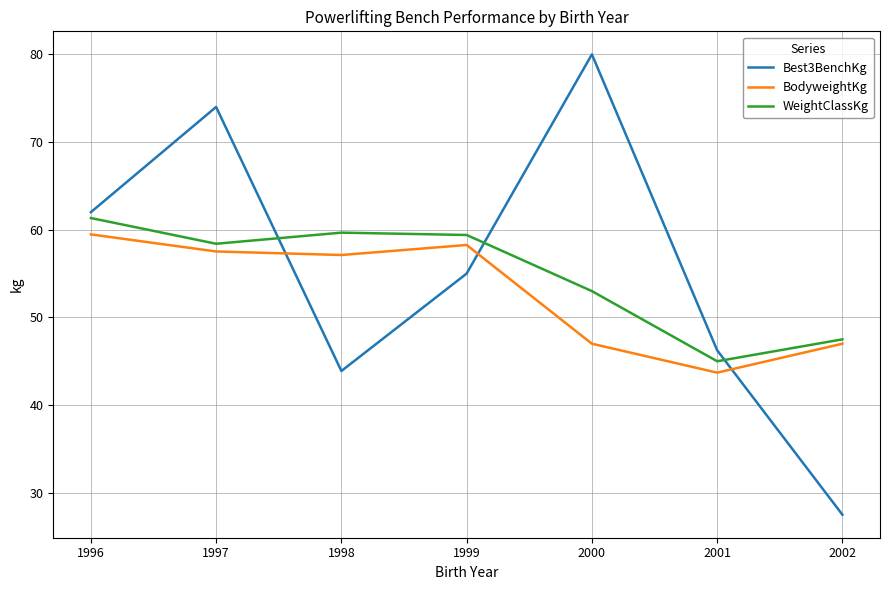

At how many categories does at least one series exceed 47?

6